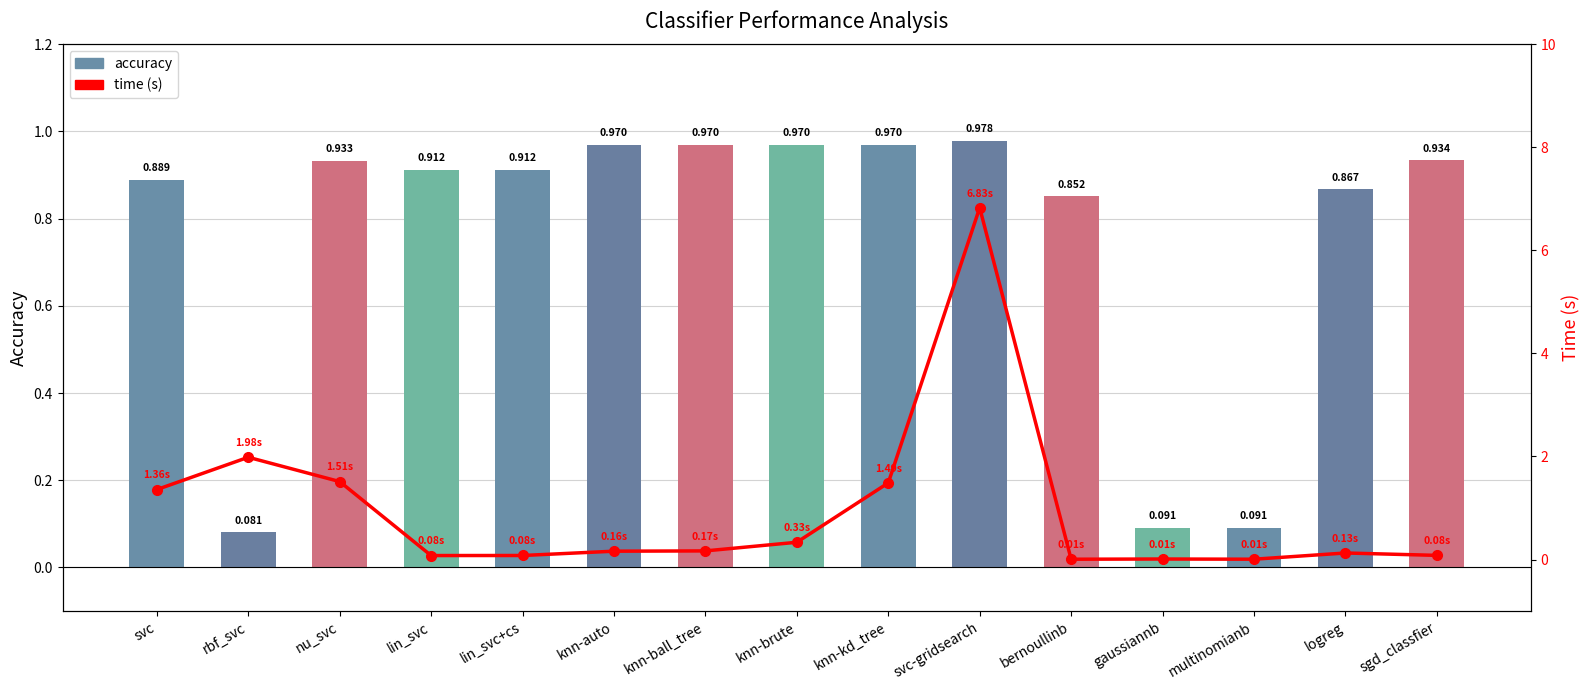

What is the spread (max minus min) of values at svc-gridsearch?

5.8